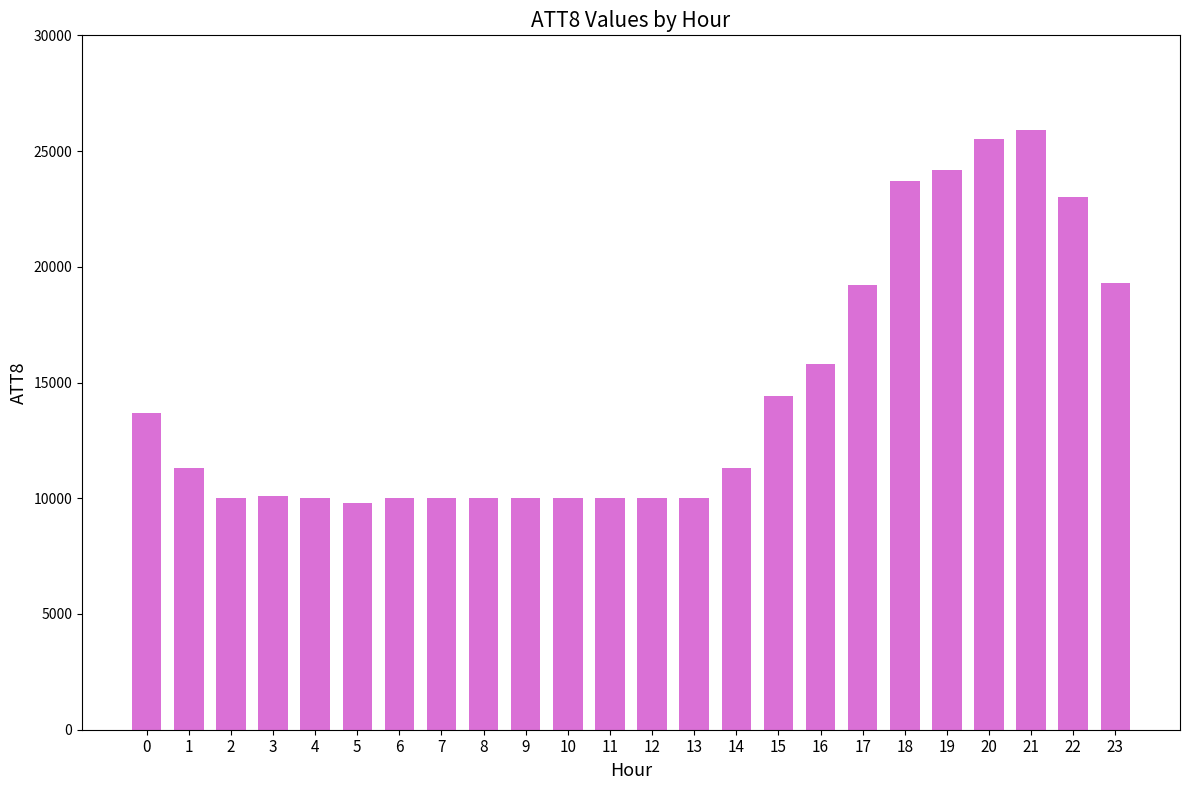

Which label corresponds to the largest value in the chart?

21